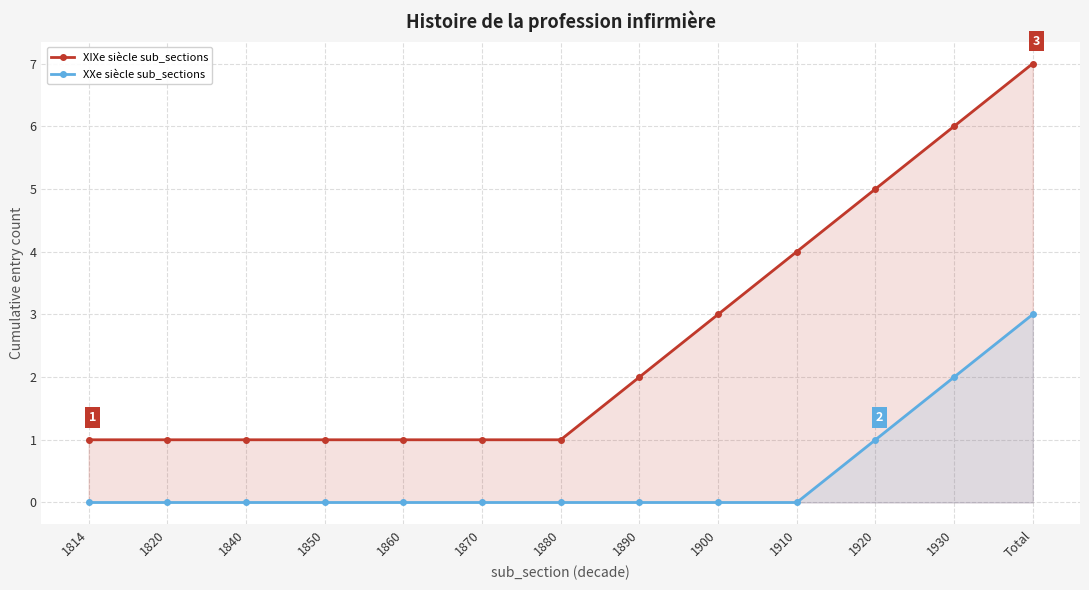

At Total, list the series in order from largest to smallest.

XIXe siècle sub_sections, XXe siècle sub_sections